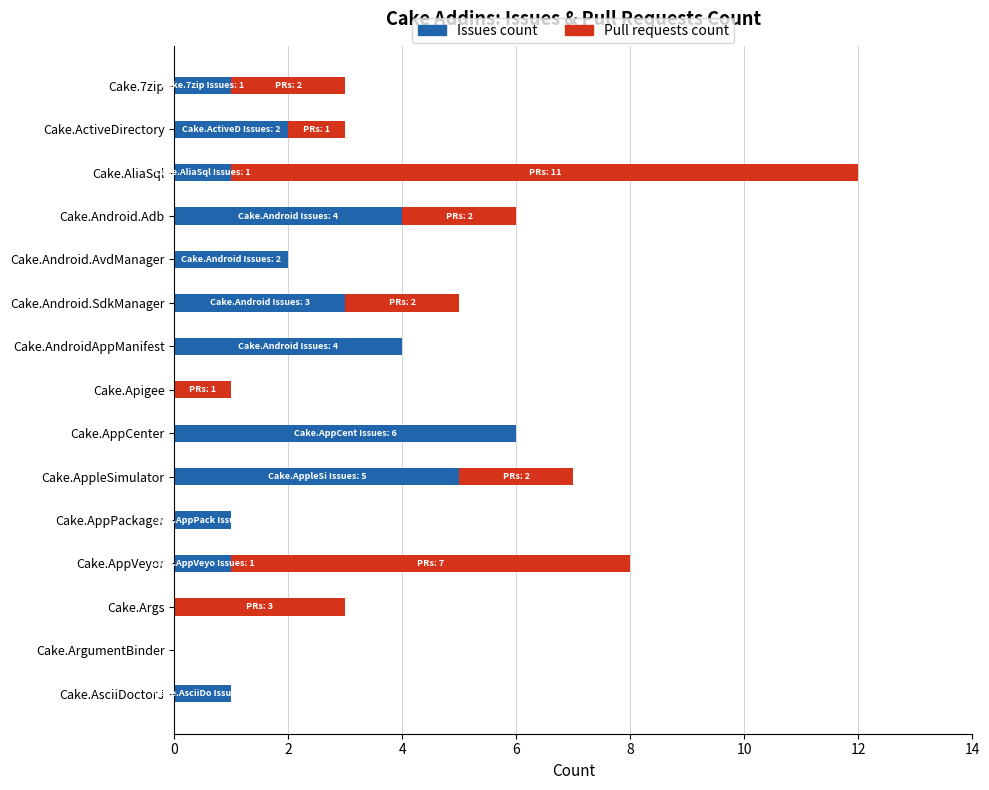

At which label does Issues count reach its peak?

Cake.AppCenter